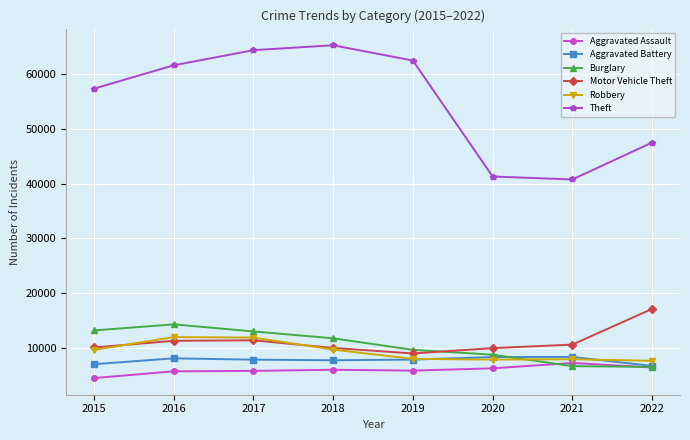

What is the difference between the highest and lowest values at 2015?

52870